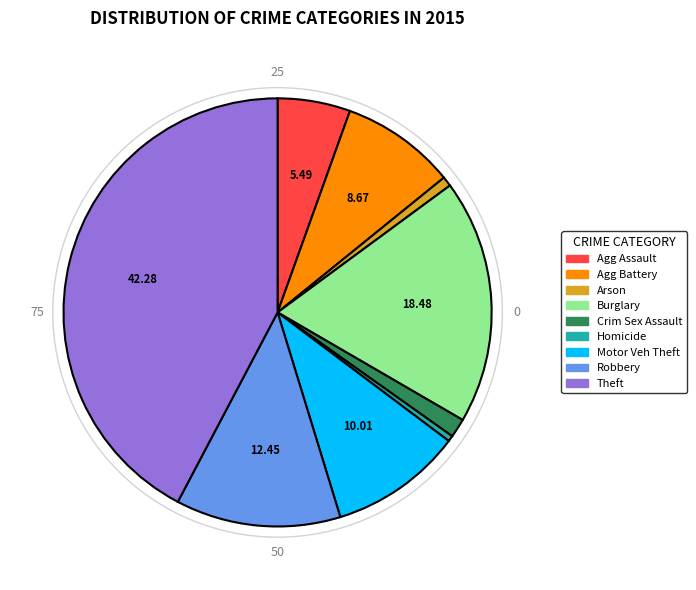

Is there a majority slice in this chart?

No